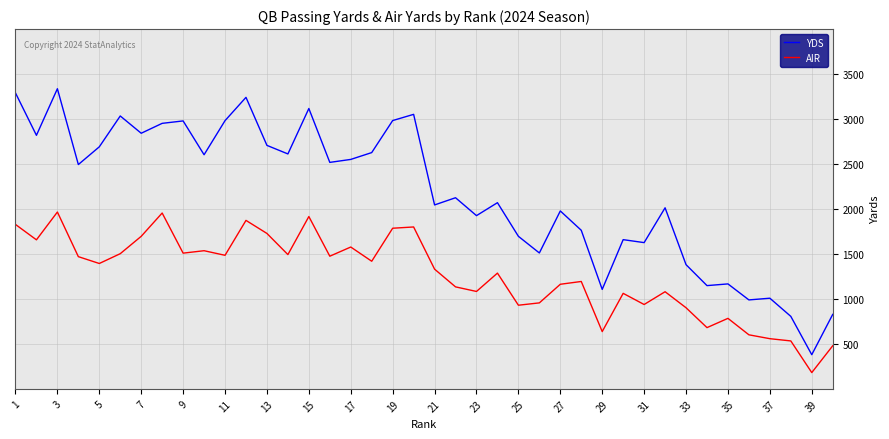

True or false: AIR and YDS intersect in this chart.

False